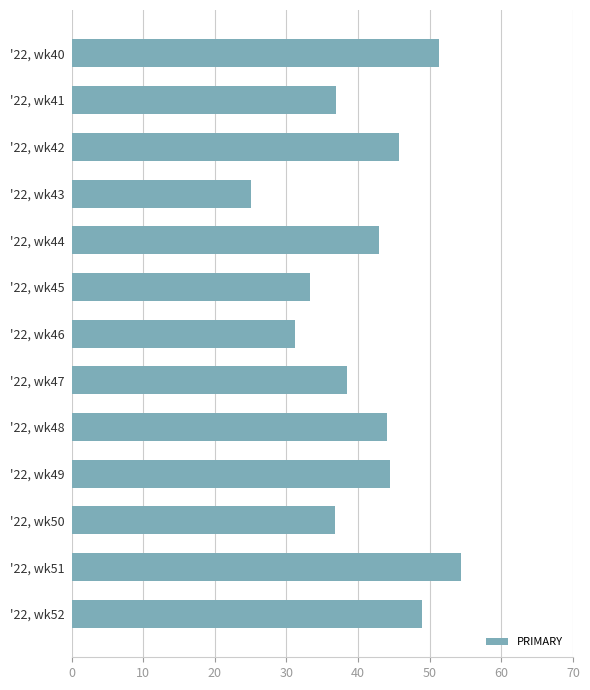

What is the value of the 5th bar from the top?

42.9